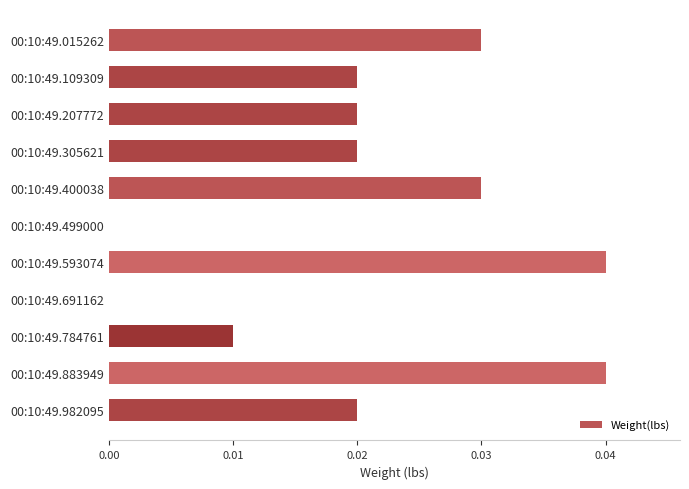

Is it true that the value at 00:10:49.015262 is 0.0?

True